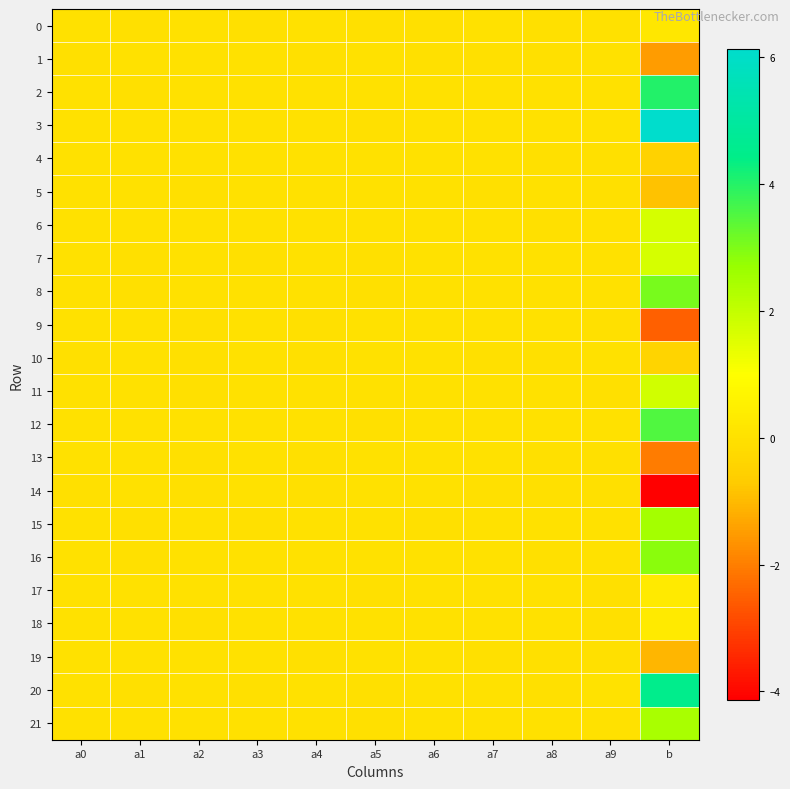

Which category has the highest value across all series?

b